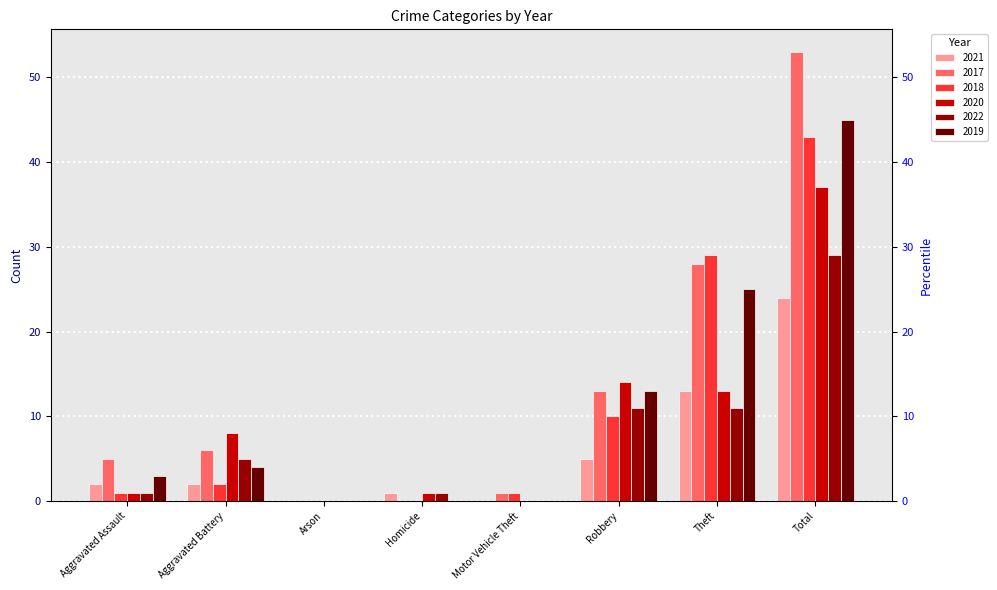

How many groups of bars are there?

8